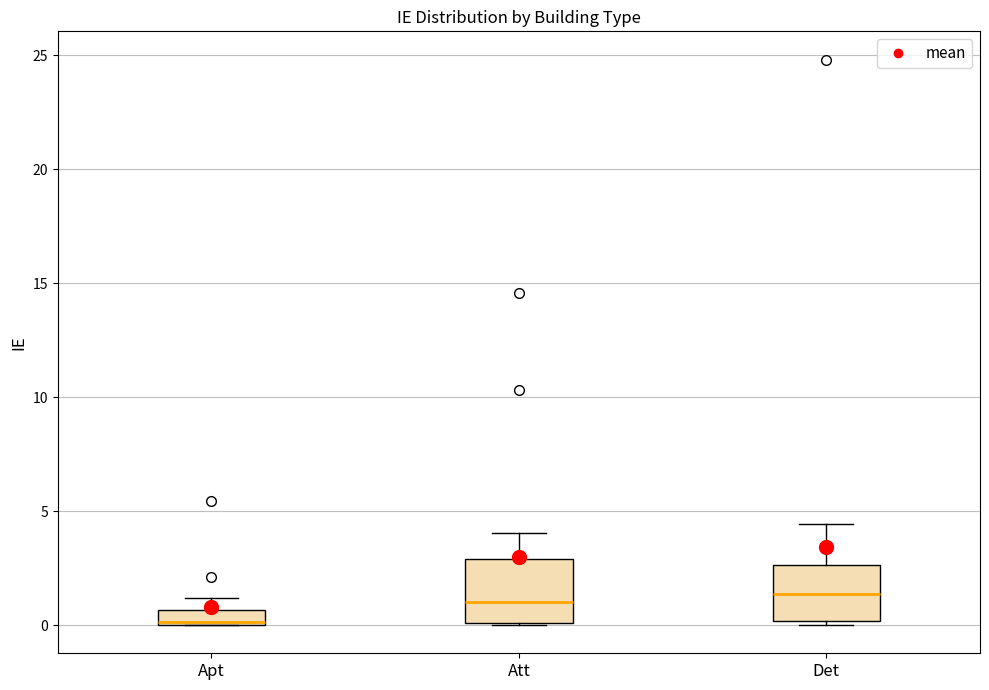

Where is the upper edge of the box for Apt on the y-axis? The values are not printed on the chart, so give them approximately, as read against the axis.

0.5